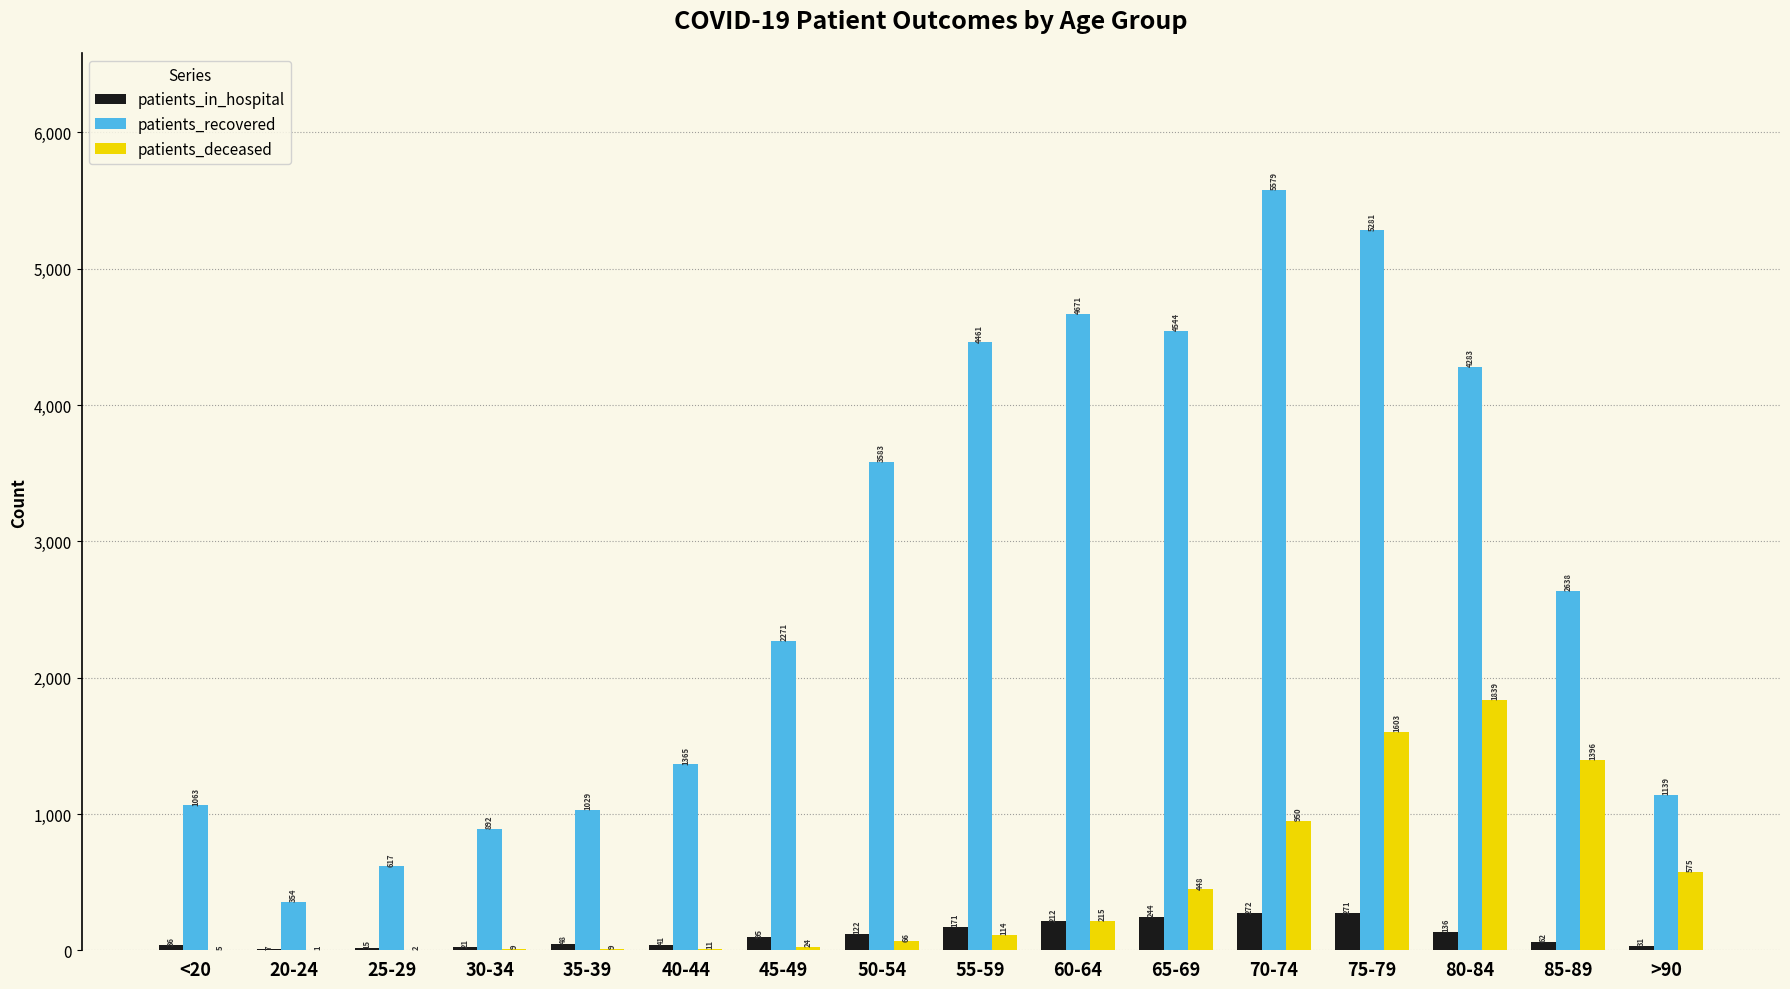

Which series changed the most between 70-74 and 75-79?

patients_deceased